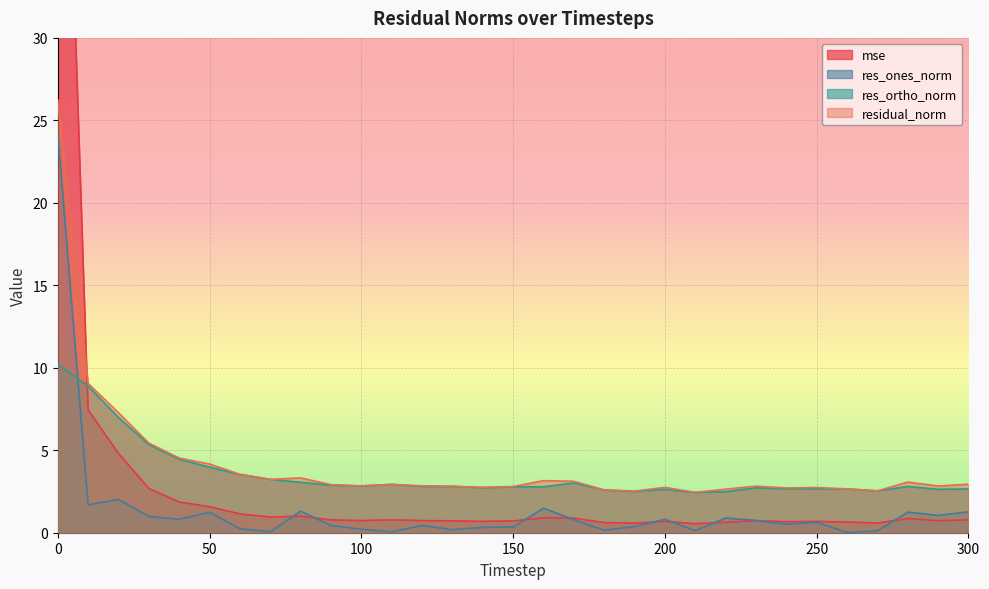

Which series has the largest total across all categories?

residual_norm